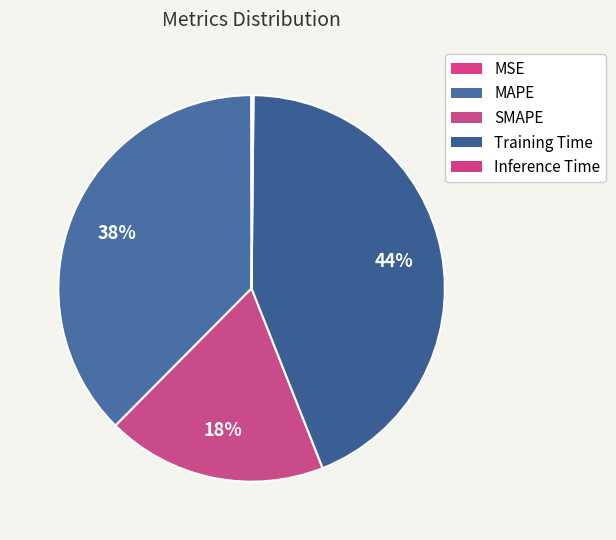

The MSE slice represents 1% of the pie. True or false?

False